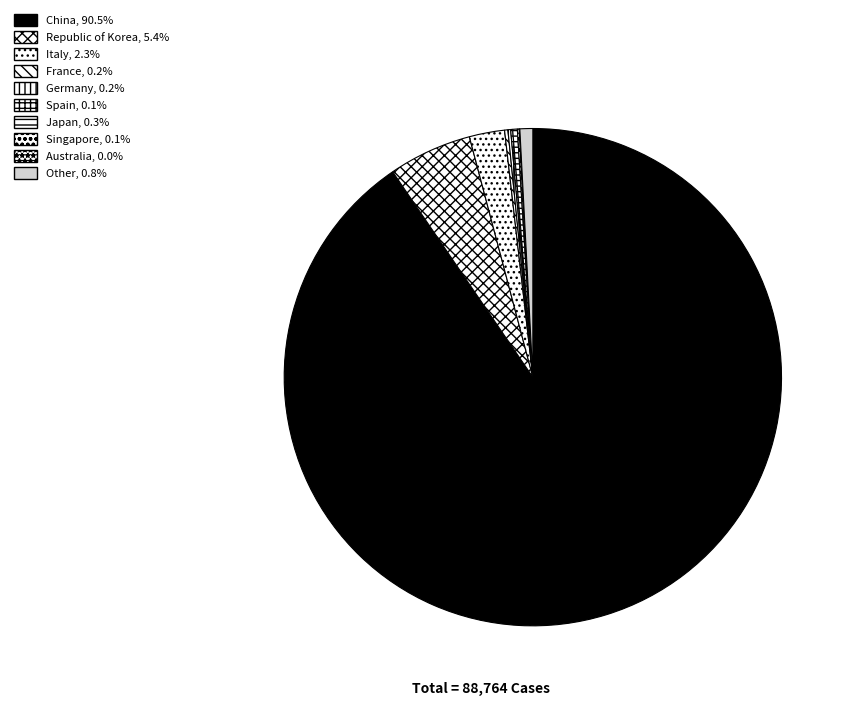

To the nearest percent, what percentage of the pie is Italy?

2%